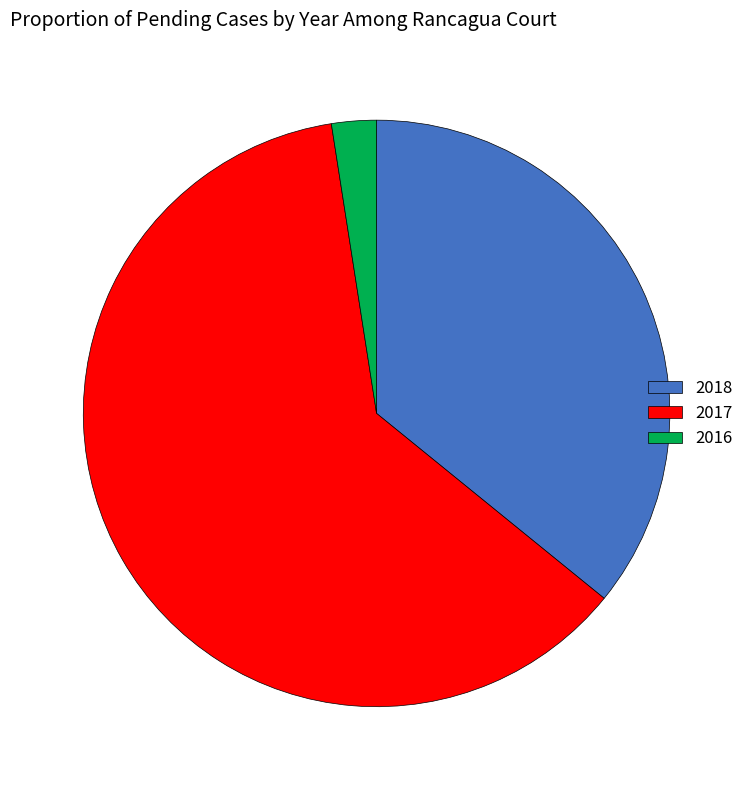

Rank the categories by value from highest to lowest.

2017, 2018, 2016